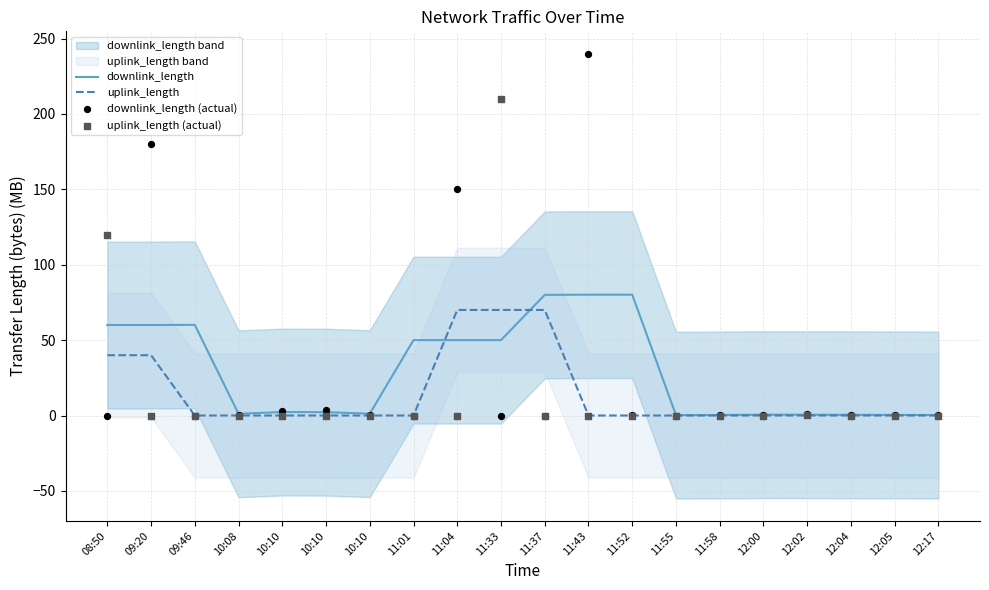

At which category is the sum across all series the highest?

11:33